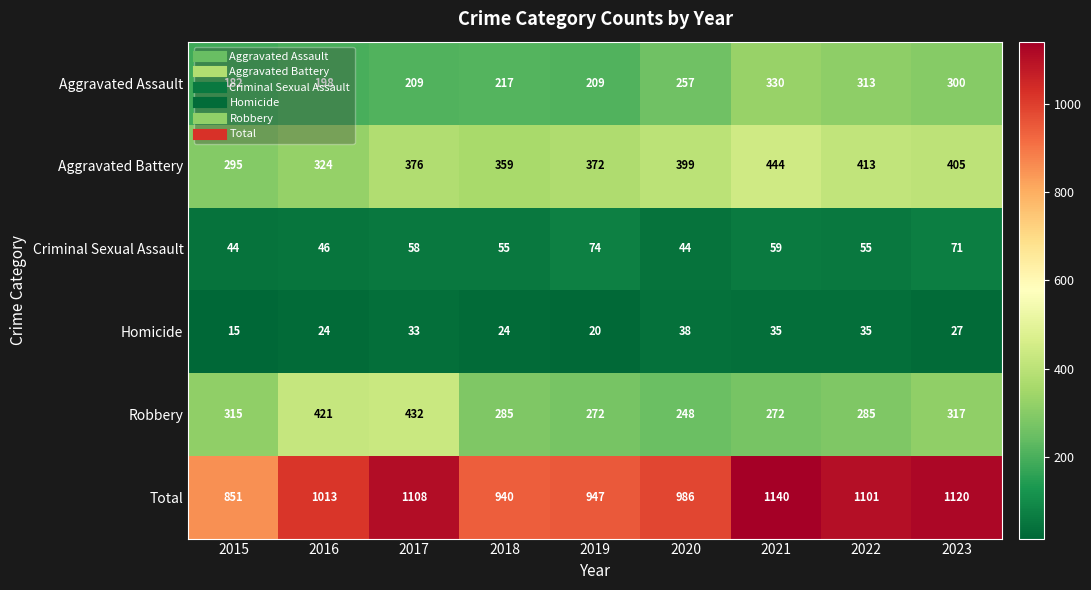

Which series has the largest range (max minus min)?

Total